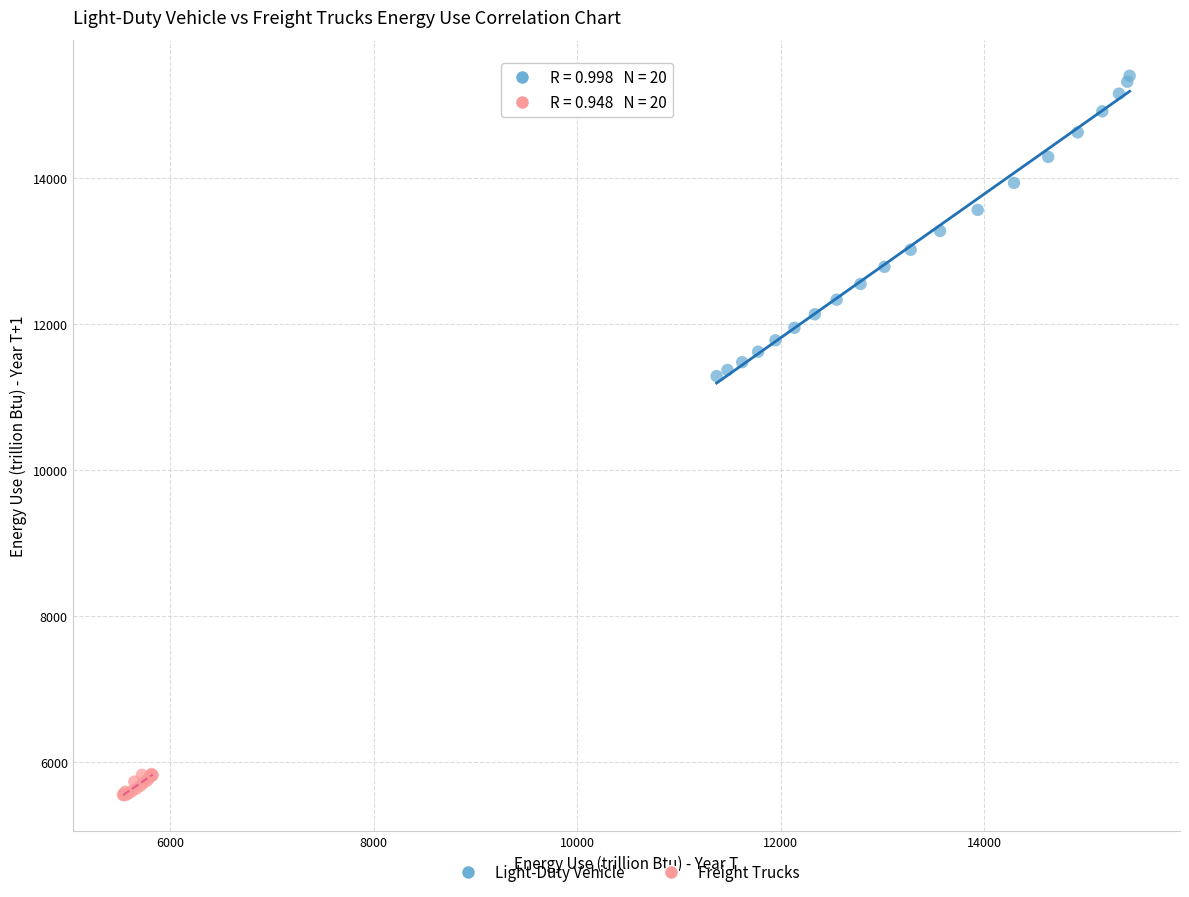

Which series reaches the minimum Y coordinate?

Freight Trucks